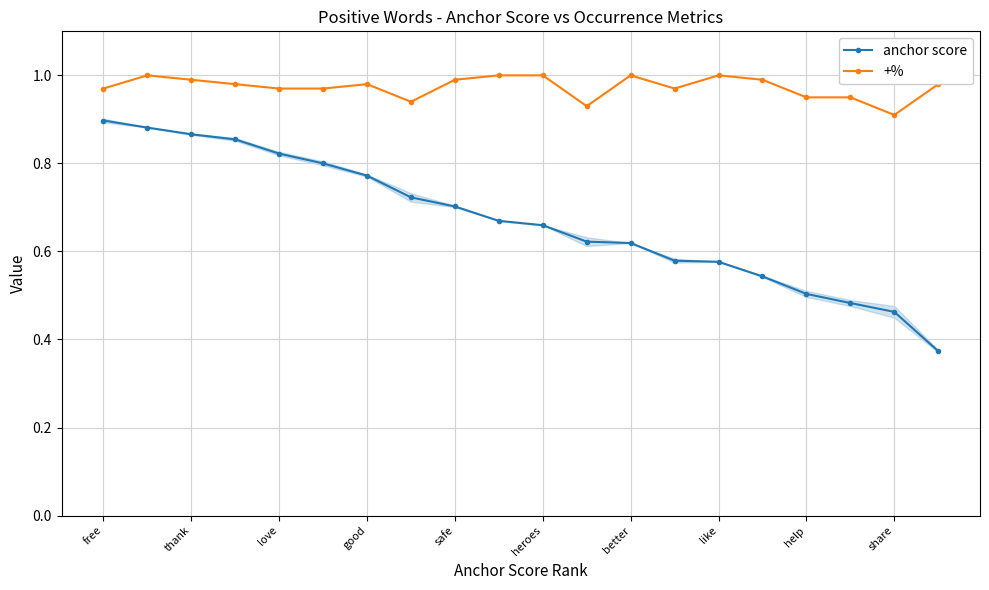

List the series in order of their peak value, lowest first.

anchor score, +%